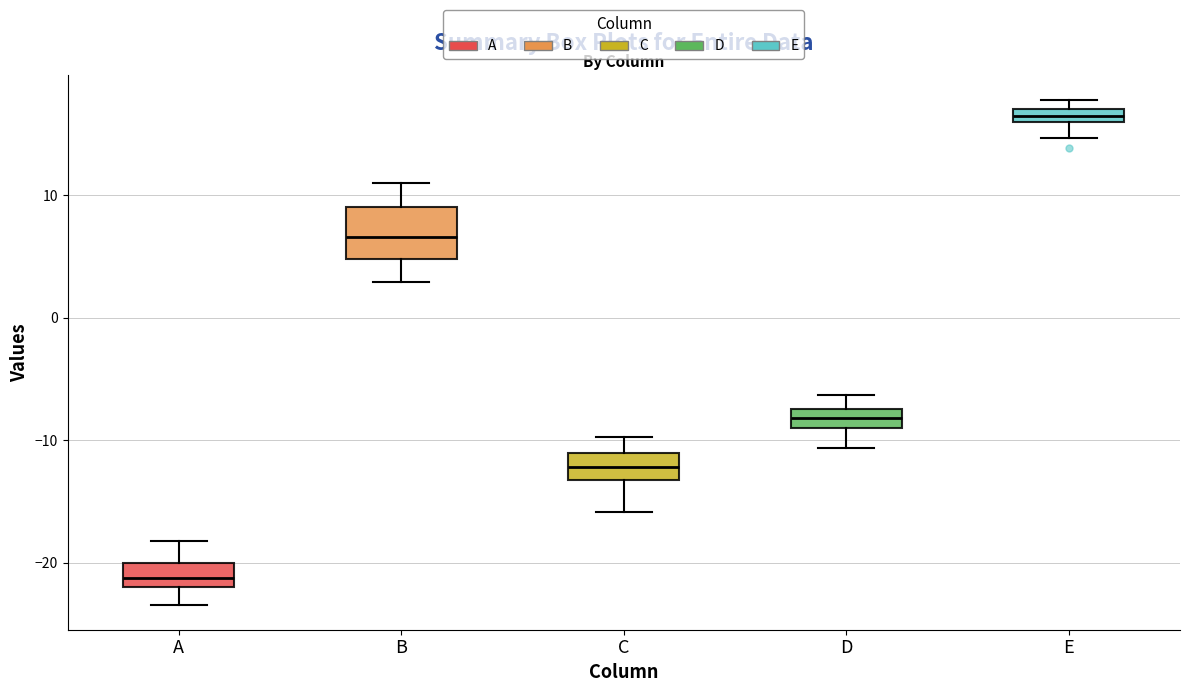

Where is the upper edge of the box for E on the y-axis? The values are not printed on the chart, so give them approximately, as read against the axis.

17